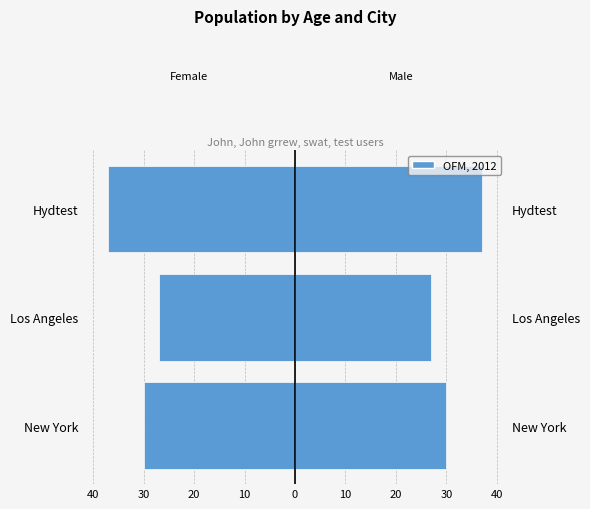

What is the smallest value displayed?

-37